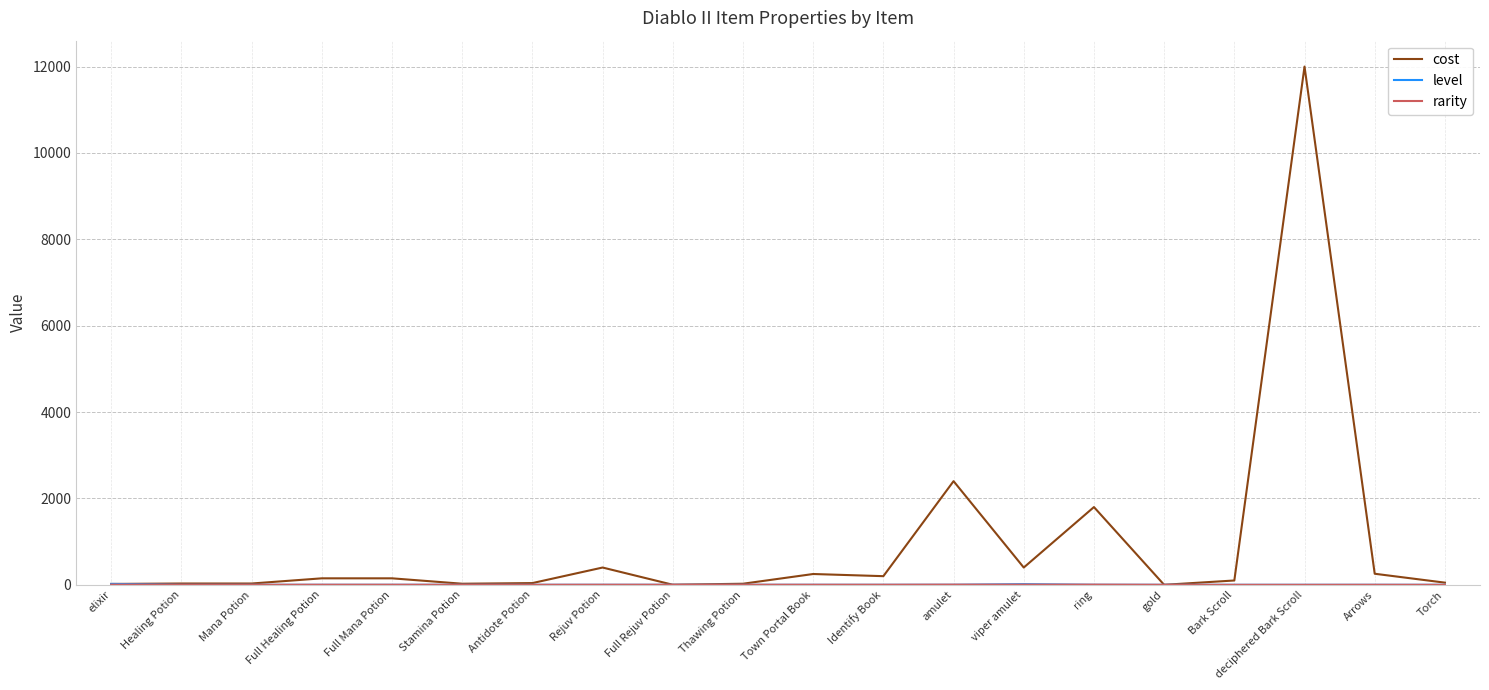

Which category has the highest value in the cost series?

deciphered Bark Scroll